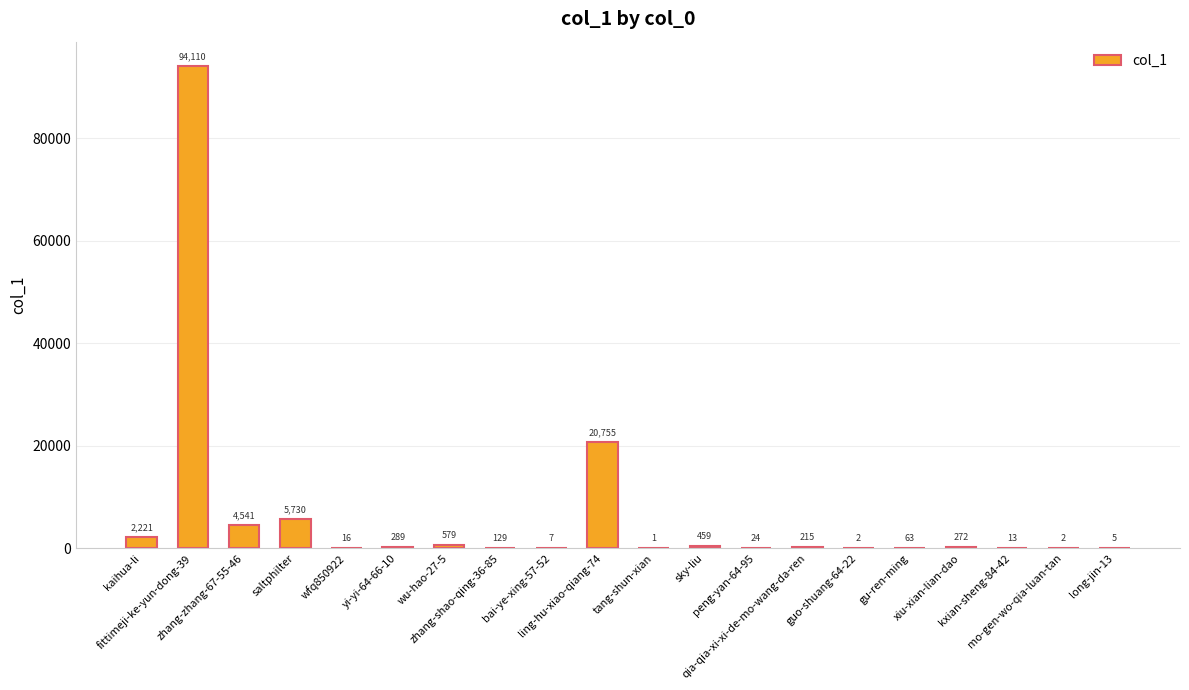

How many distinct data groups are displayed?

1